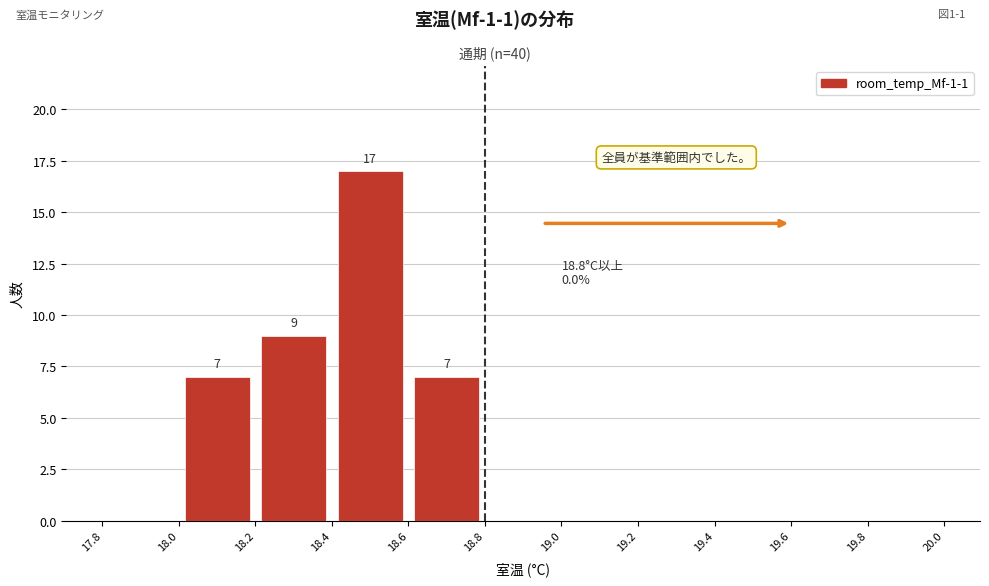

Which range on the x-axis has the tallest bar?

18.4 to 18.6